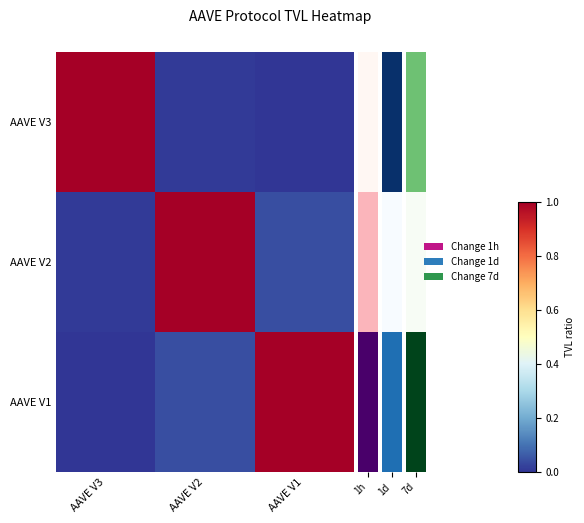

How many data points does each series have?

3